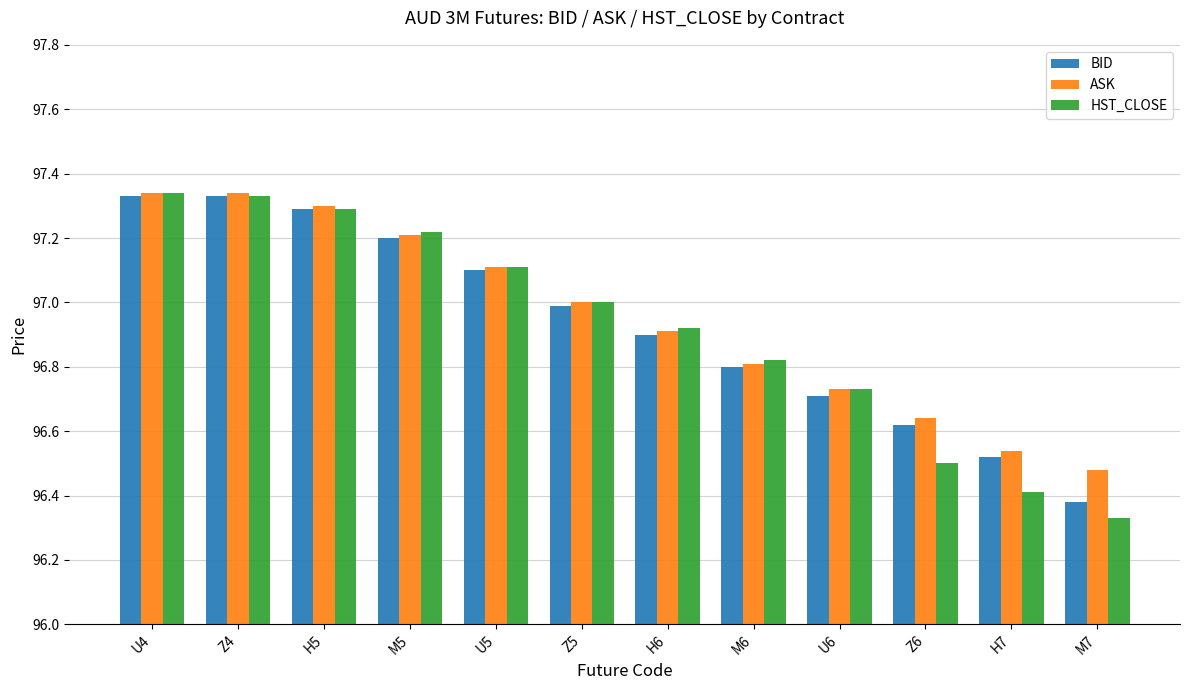

At which label is BID closest to 96?

M7